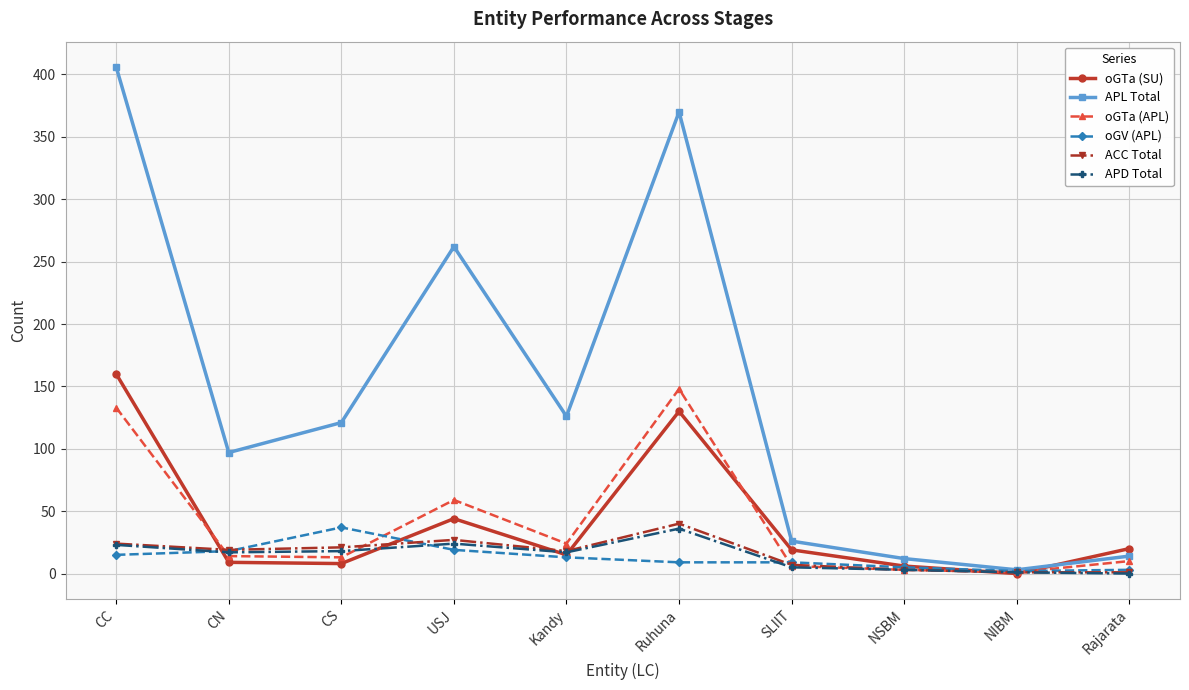

How many series are shown in this chart?

6